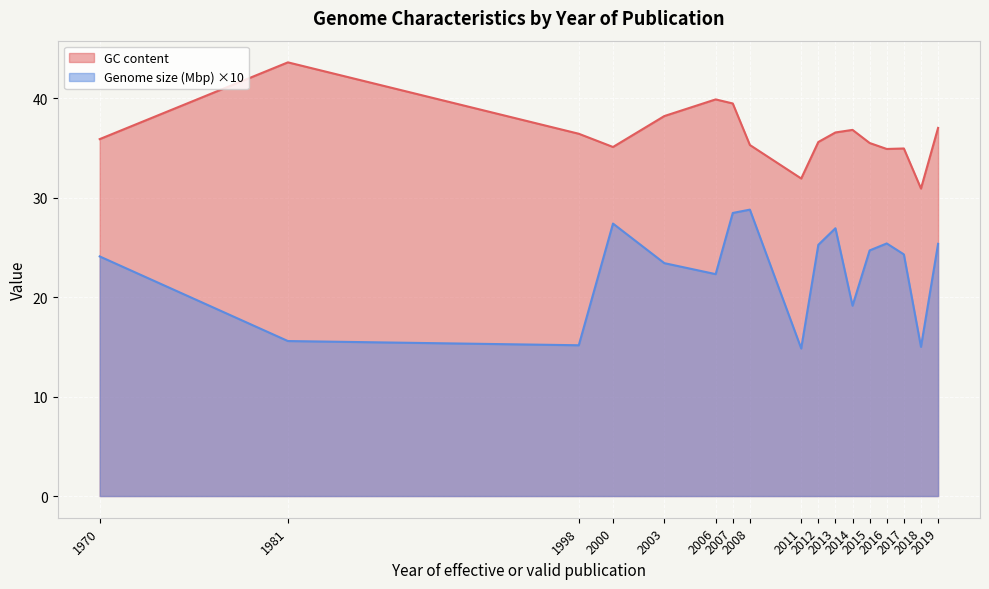

What is the difference between the maximum and minimum values in the Genome size (Mbp) ×10 series?

14.0